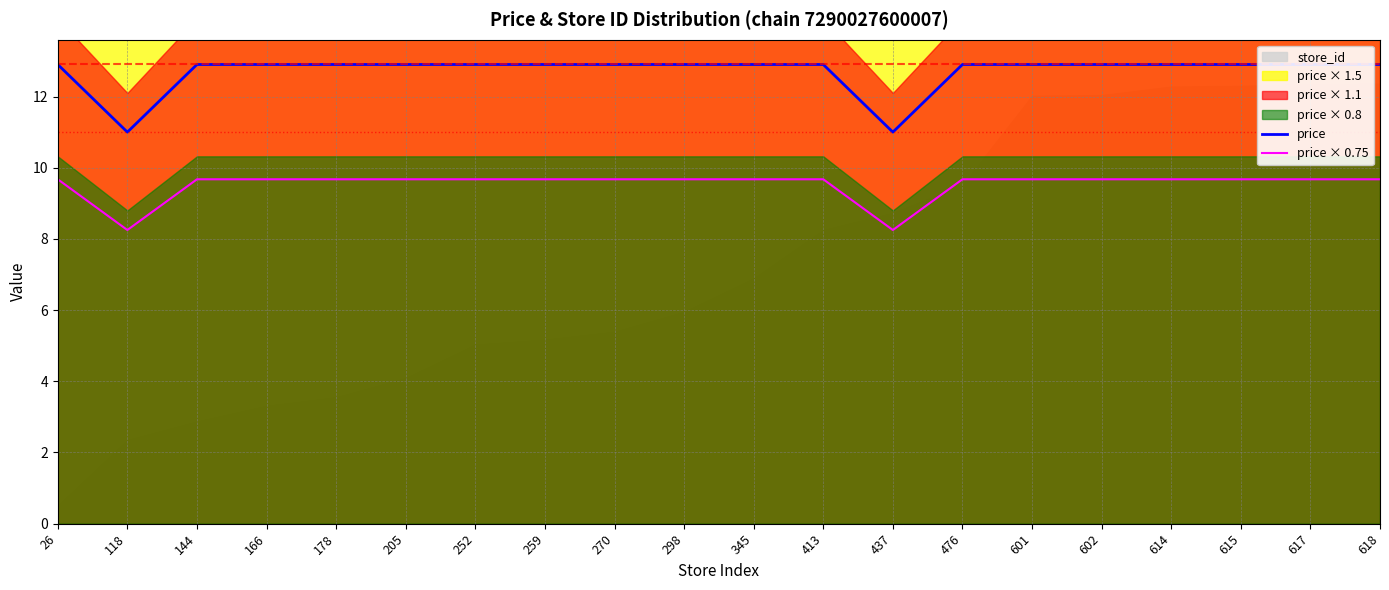

What is the smallest value displayed?

8.2